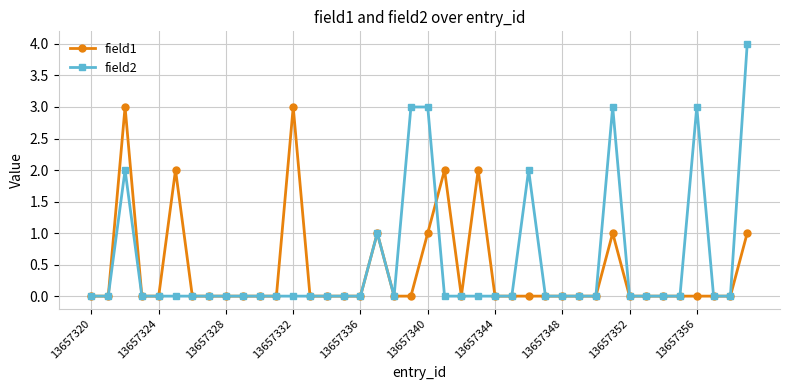

List the series in order of their peak value, highest first.

field2, field1